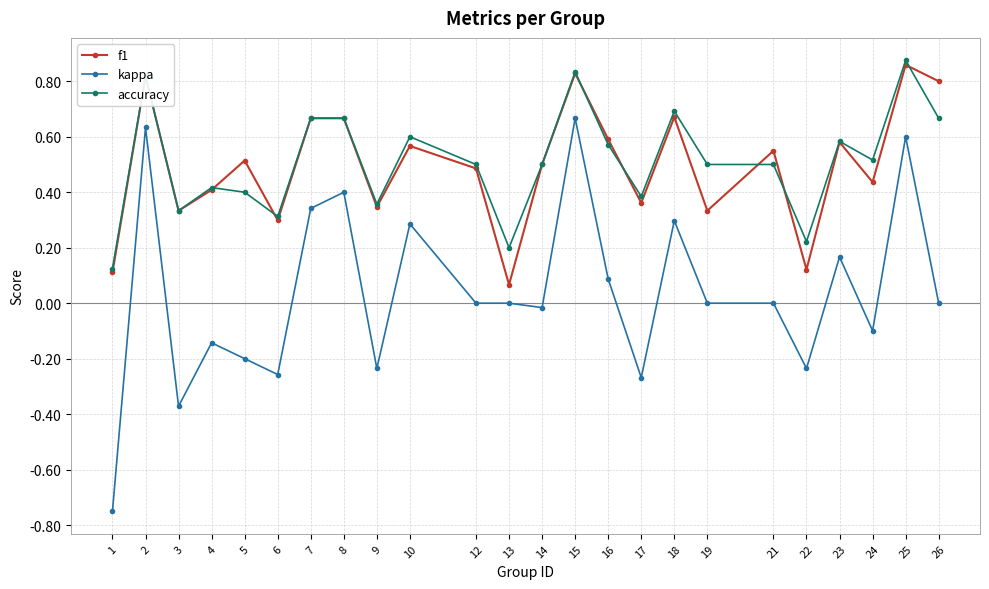

Is the value of accuracy at 15 greater than the value of f1 at 3?

Yes